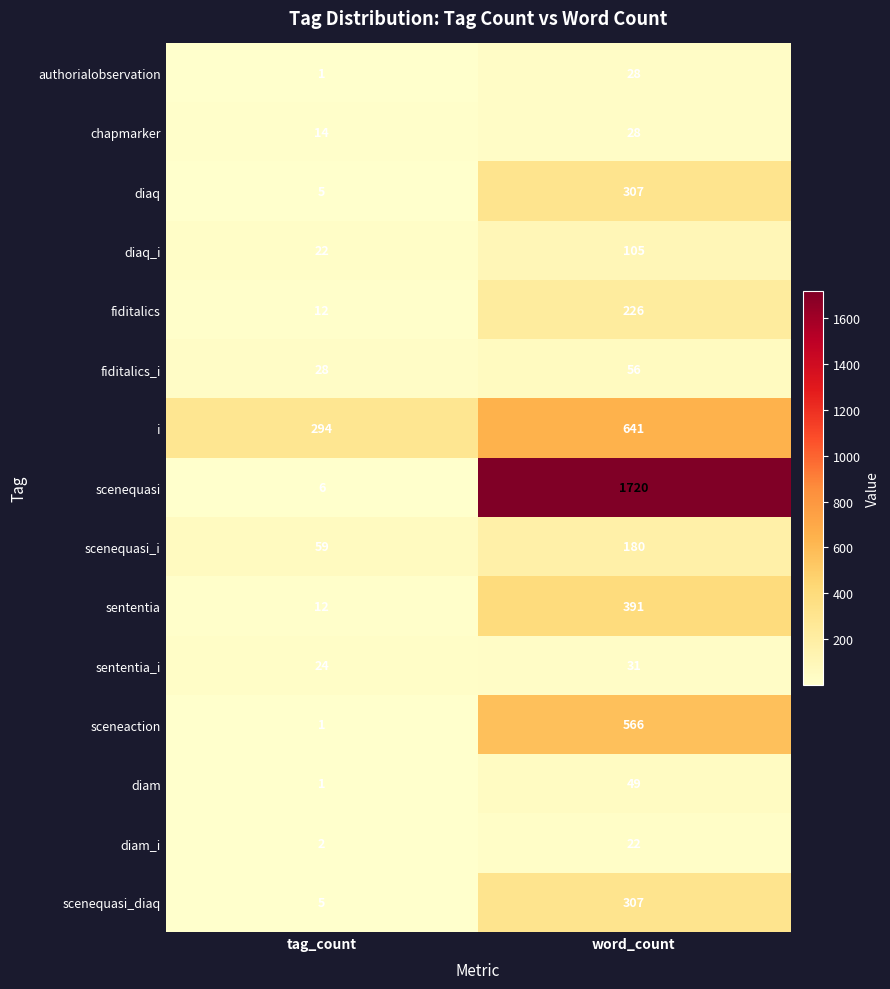

At which category is the sum across all series the highest?

word_count